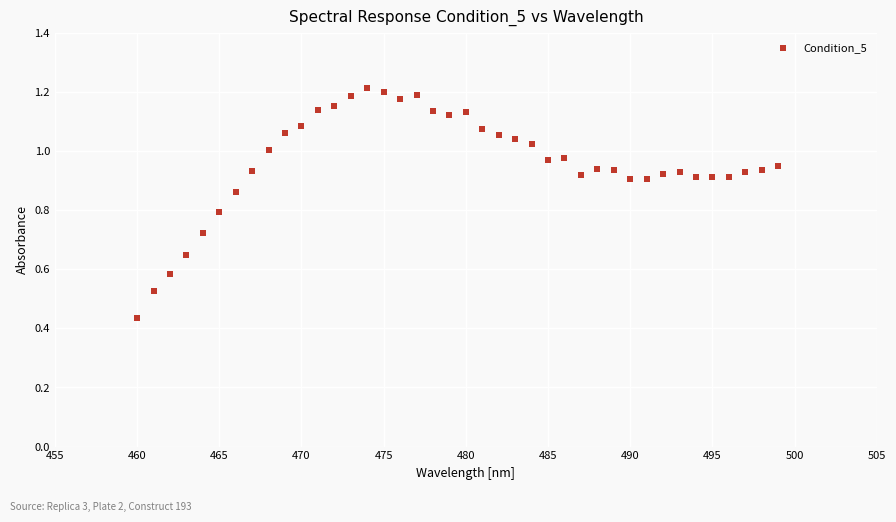

What is the range of X values (max minus min)?

39.0